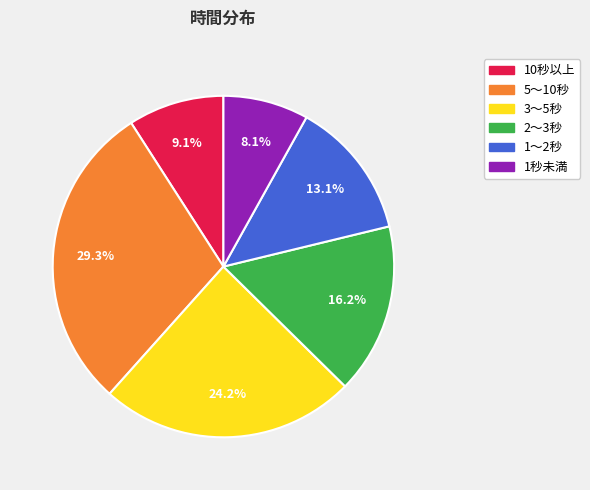

Is there a majority slice in this chart?

No